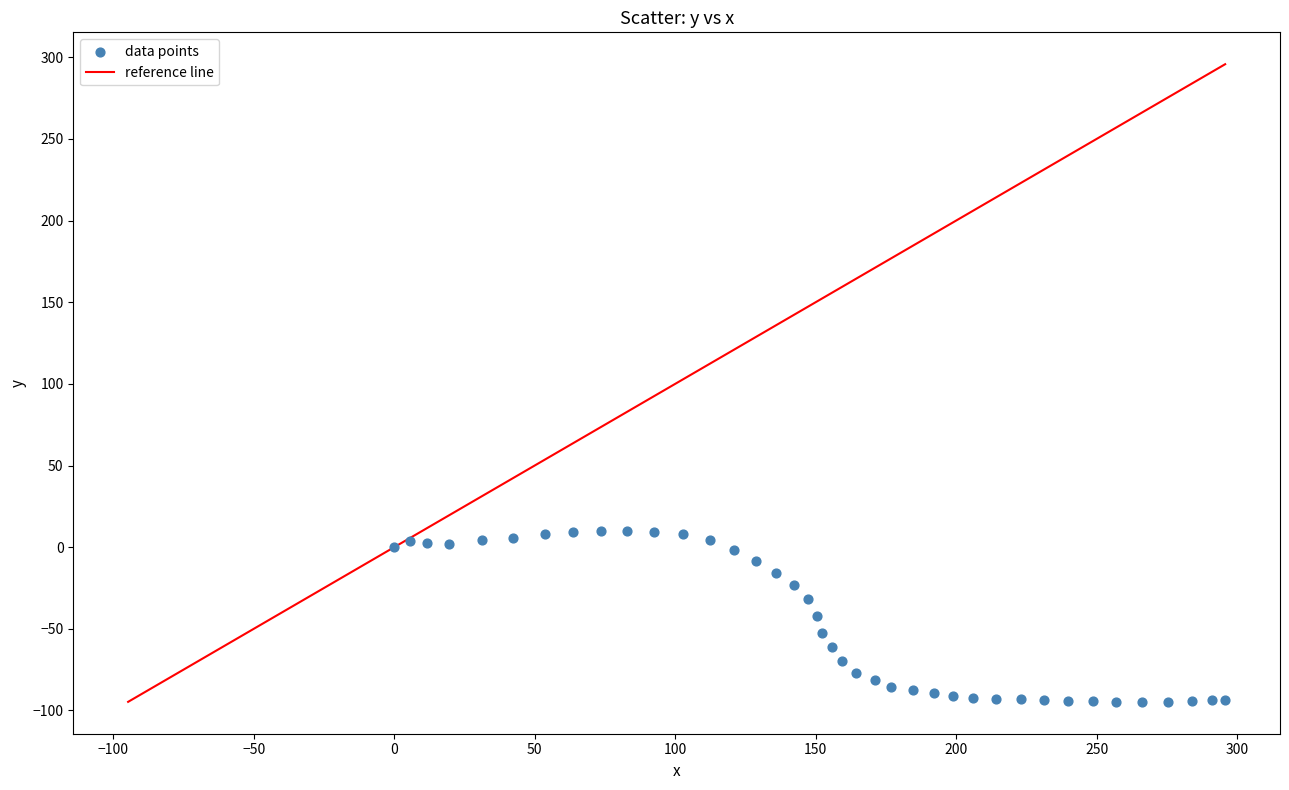

What is the range of Y values (max minus min)?

104.6